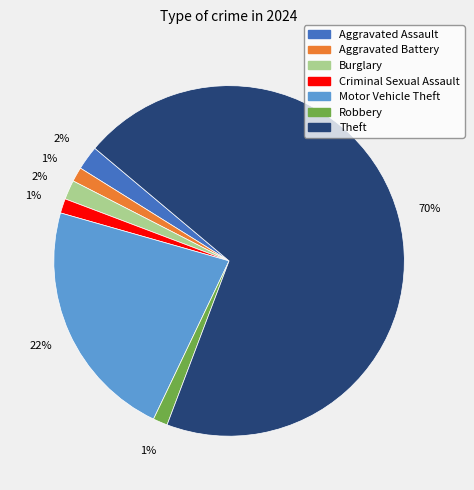

To the nearest percent, what portion does Aggravated Battery represent?

1%